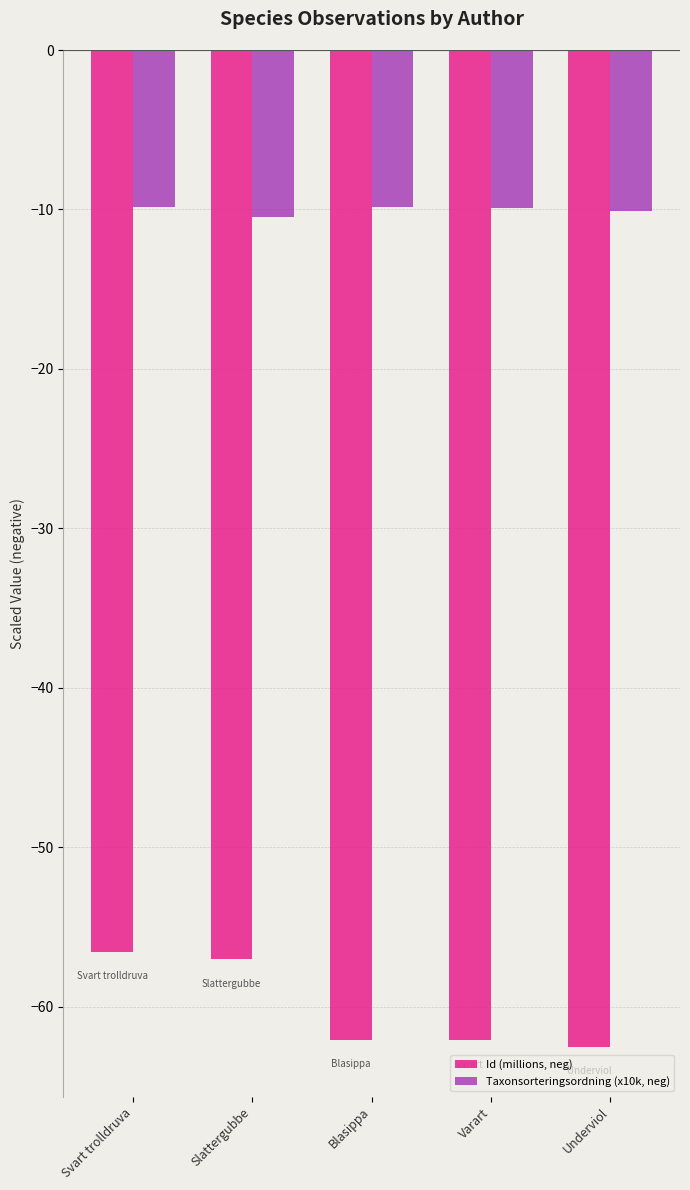

Does the chart contain any negative values?

Yes